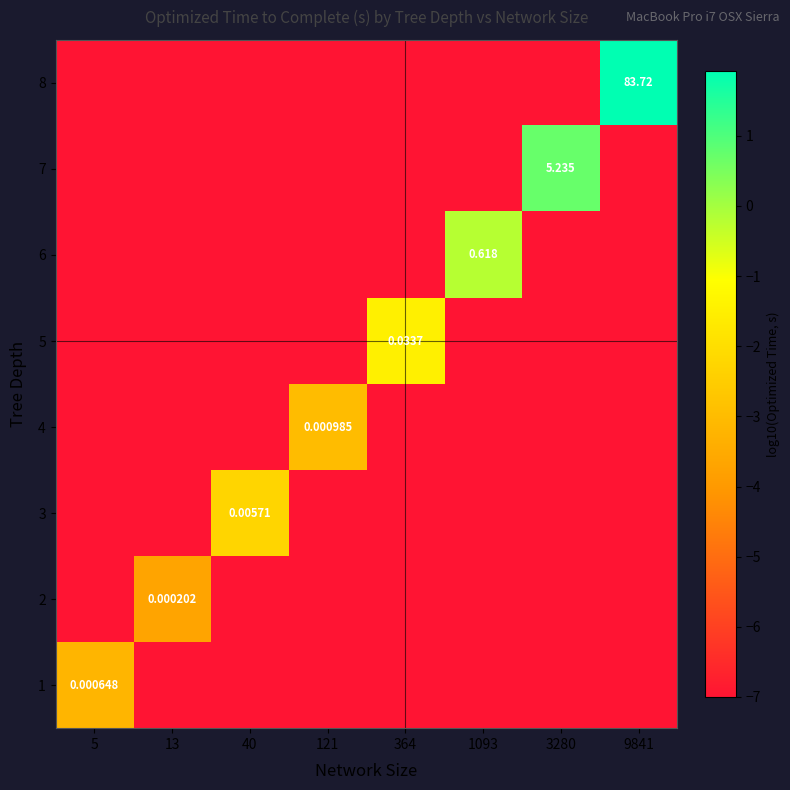

Rank the series by their maximum value, from highest to lowest.

8, 7, 6, 5, 3, 4, 1, 2